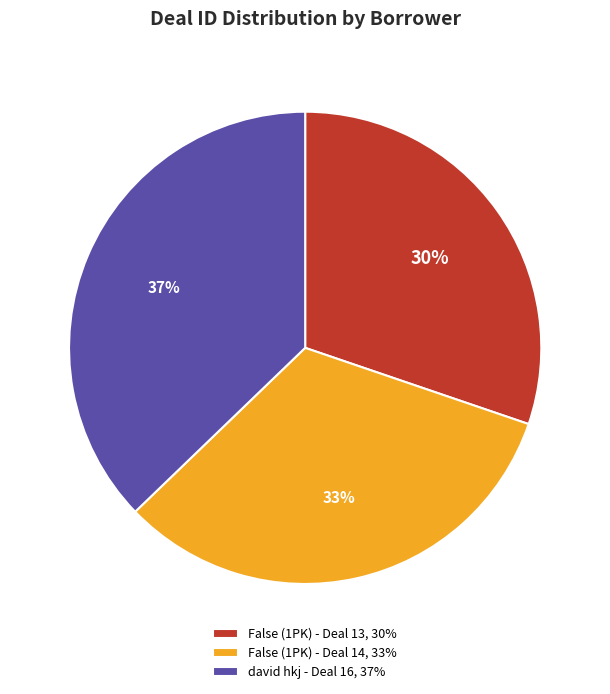

Which has a higher value, False (1PK) - Deal 13, 30% or False (1PK) - Deal 14, 33%?

False (1PK) - Deal 14, 33%